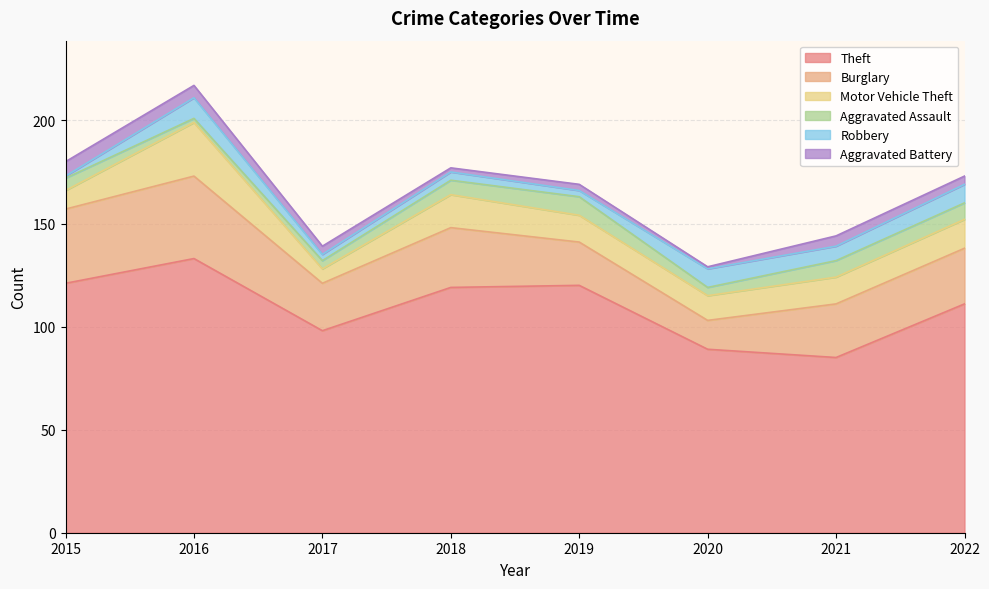

Where is the first local minimum for Aggravated Assault?

2016